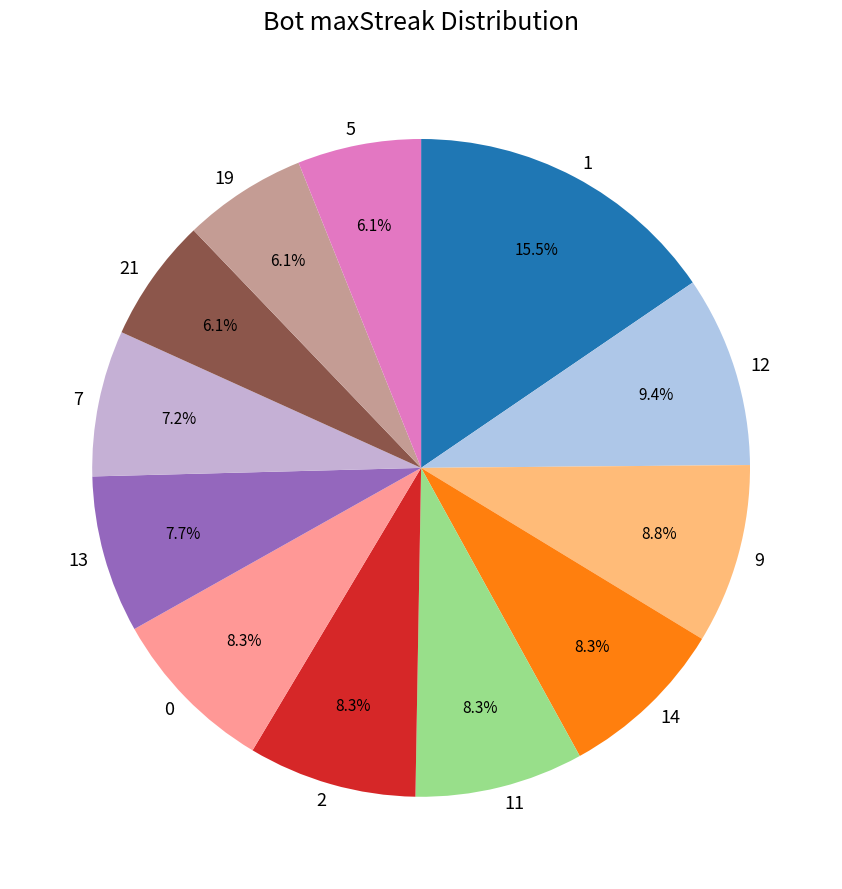

Between 5 and 1, which is larger?

1